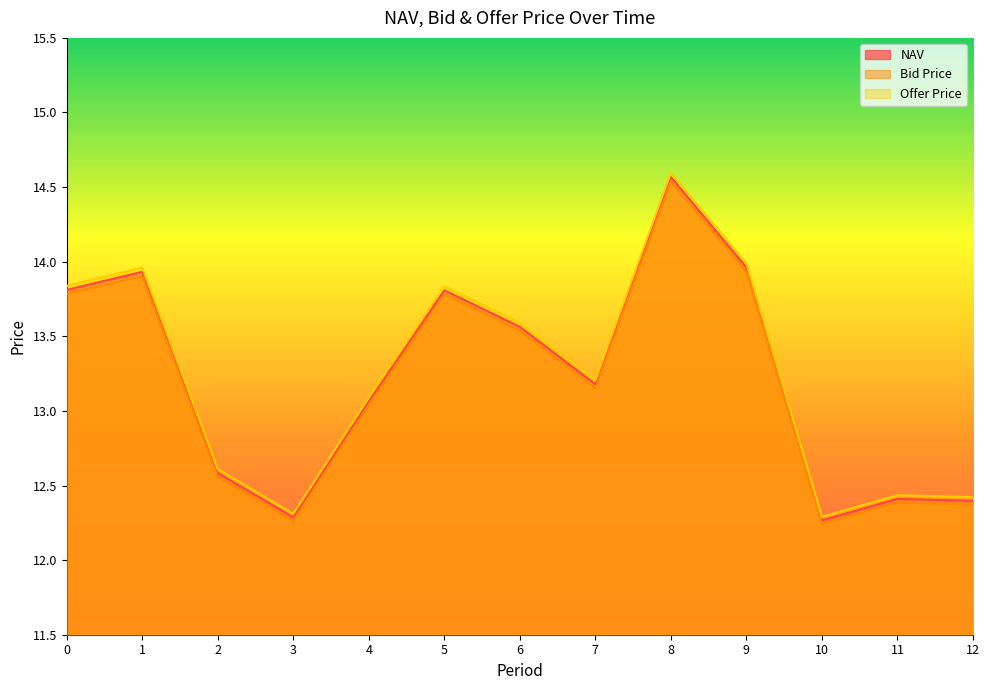

Is it true that Offer Price equals 21.8 at 3?

False